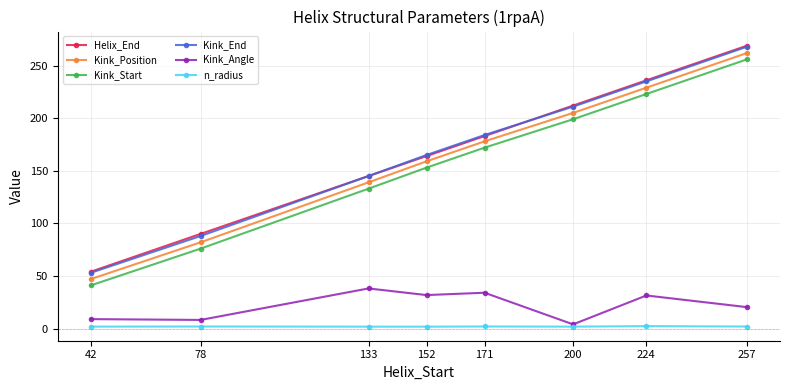

Is the value of Helix_End at 224 greater than the value of Kink_End at 78?

Yes